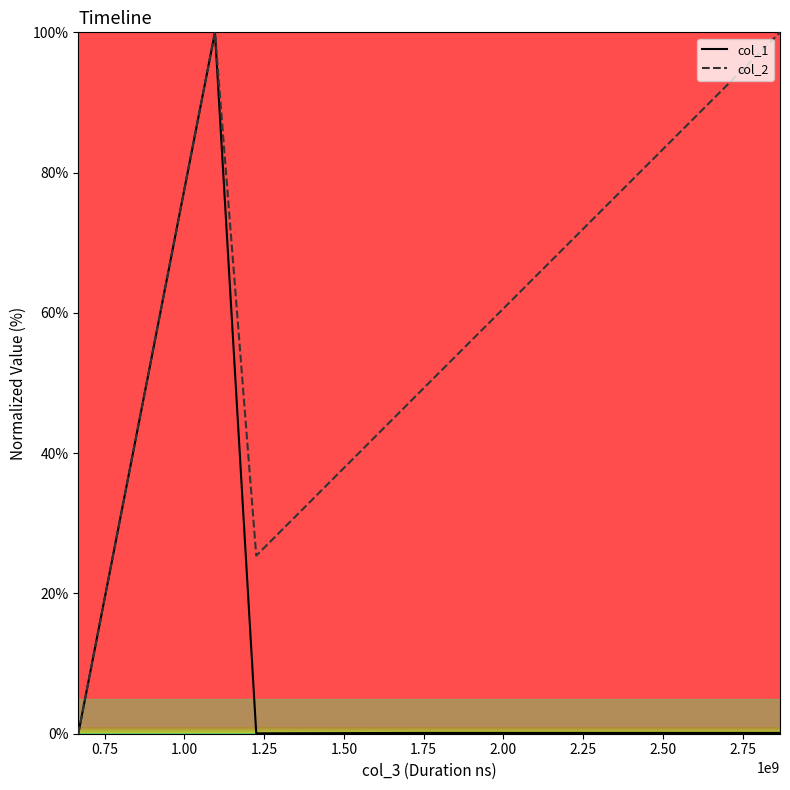

What are all the series names shown in the legend?

col_1, col_2